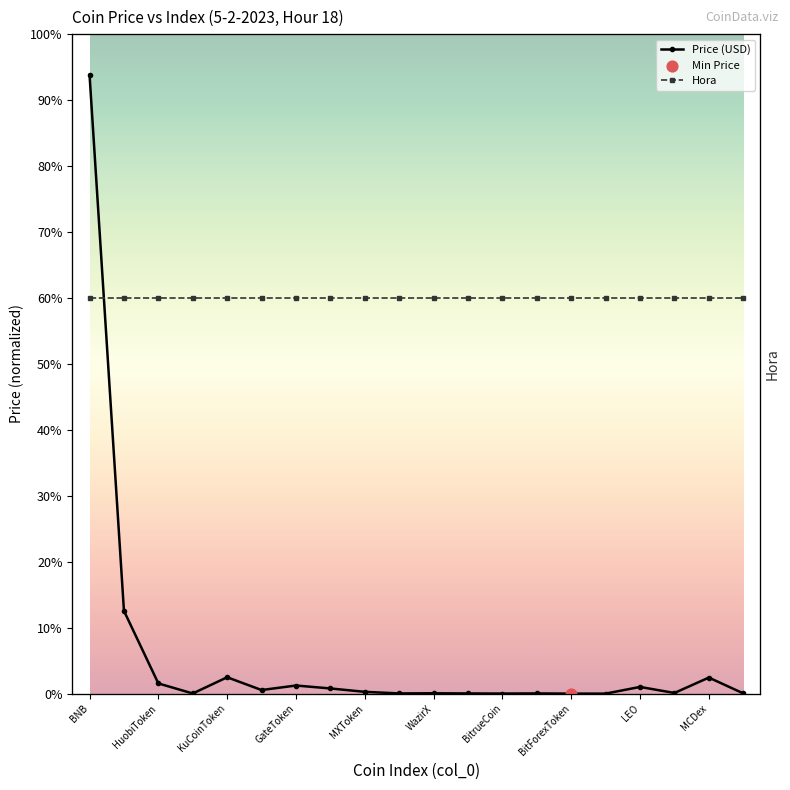

What is the total value across all series at WazirX?

19.9